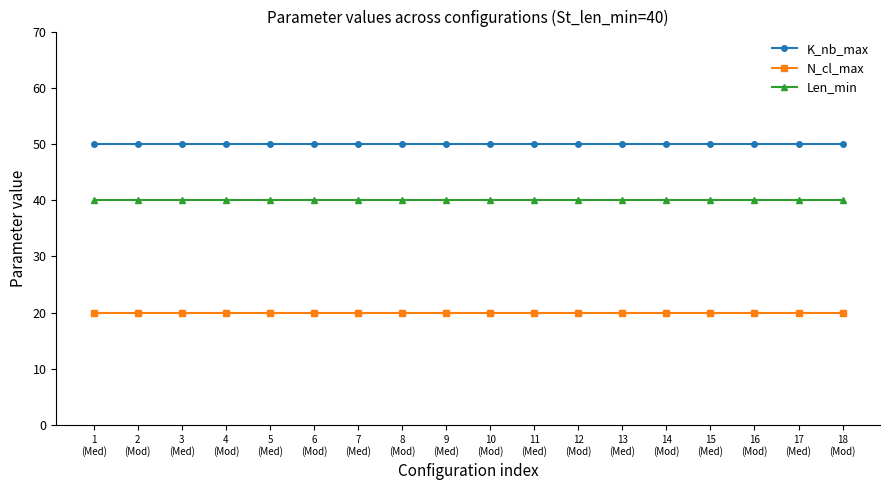

At how many categories does at least one series exceed 34?

18